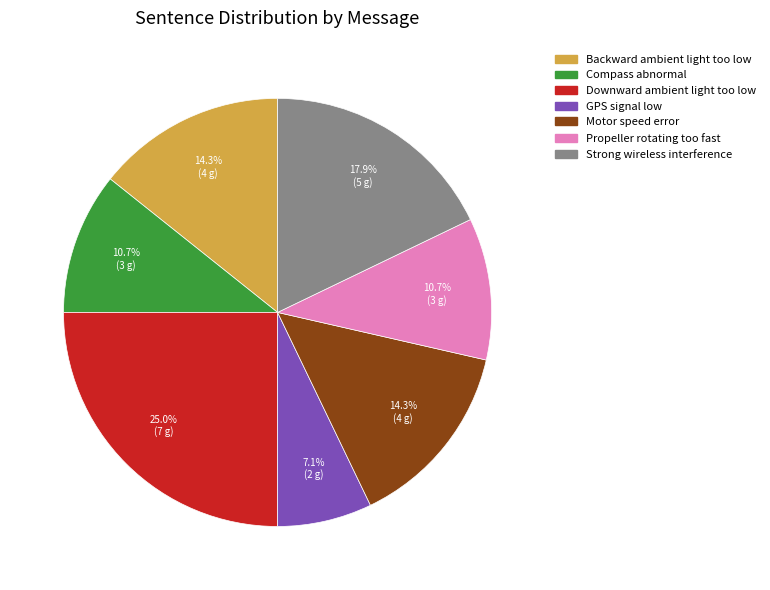

To the nearest percent, what portion does Motor speed error represent?

14%